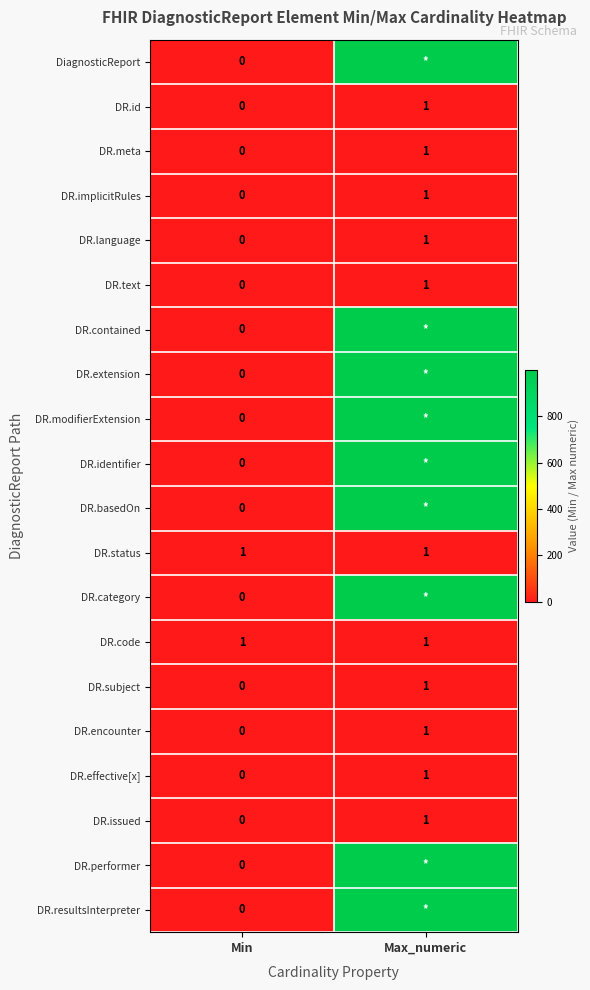

Rank the categories by DR.issued value from highest to lowest.

Max_numeric, Min